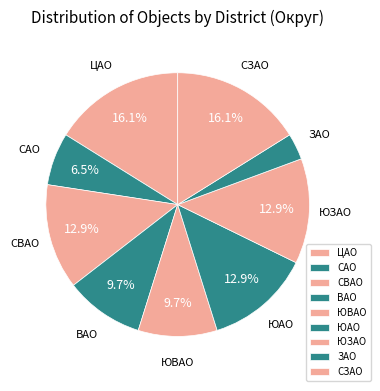

What portion of the pie excludes ЮВАО?

90.3%